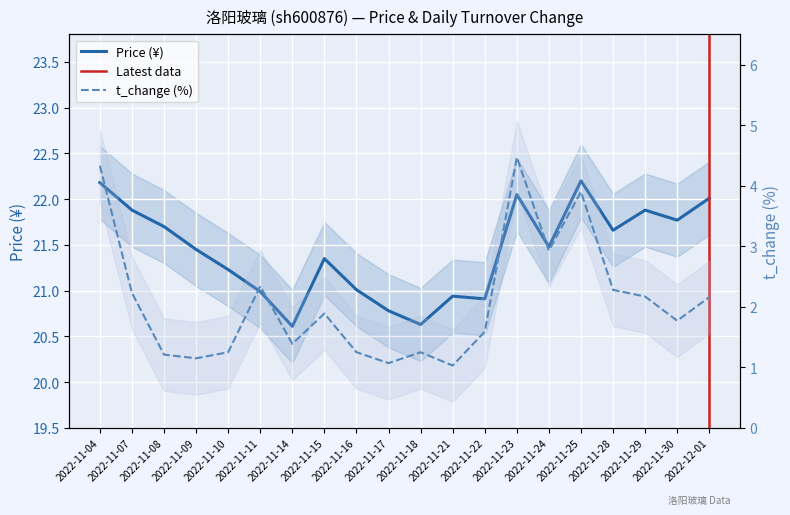

At which label does t_change reach its peak?

2022-11-23